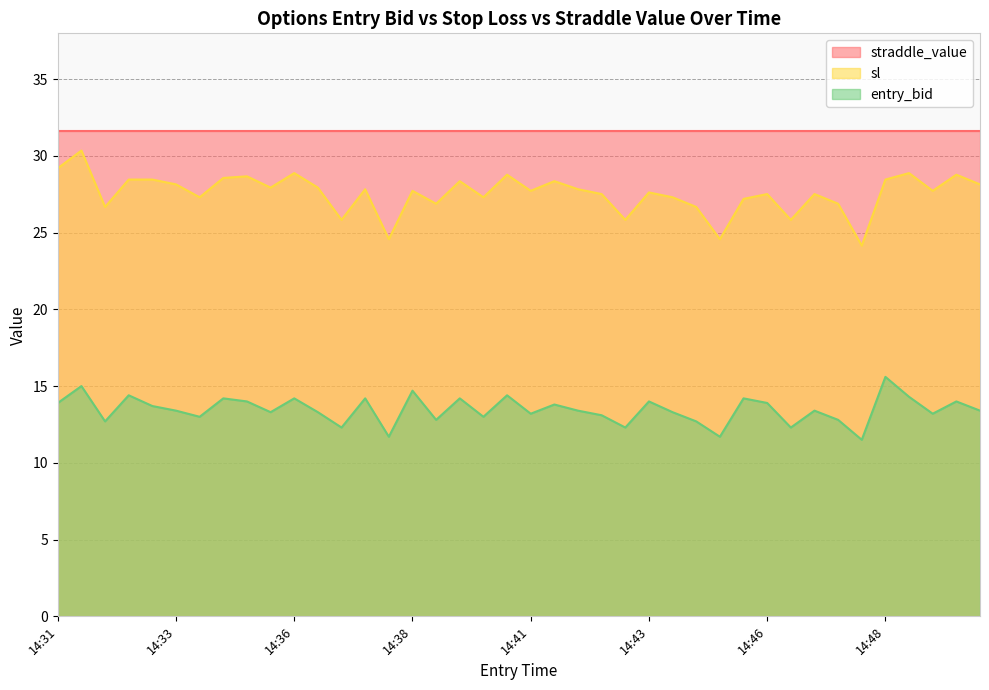

Is it true that sl equals 46.4 at 14:38?

False